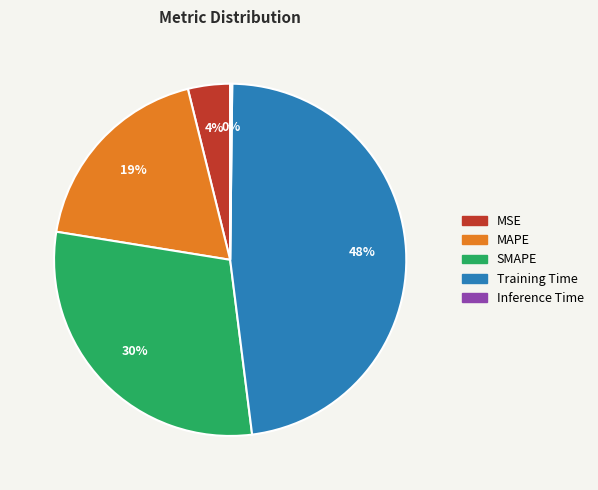

True or false: MSE accounts for 4% of the total.

True